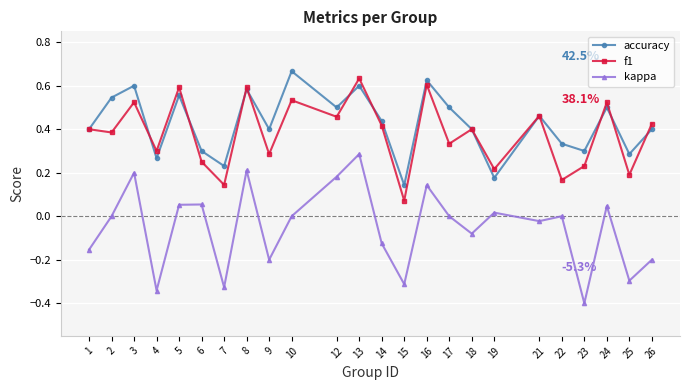

Which series has the largest range (max minus min)?

kappa